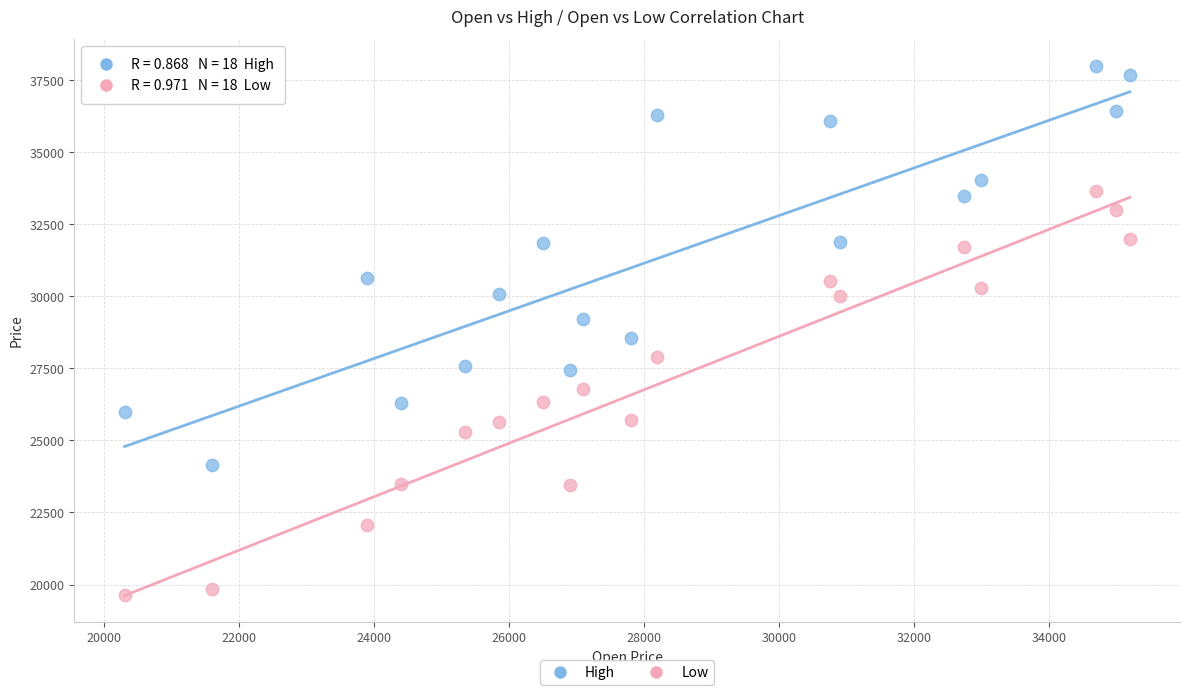

What are all the series names shown in the legend?

High, Low